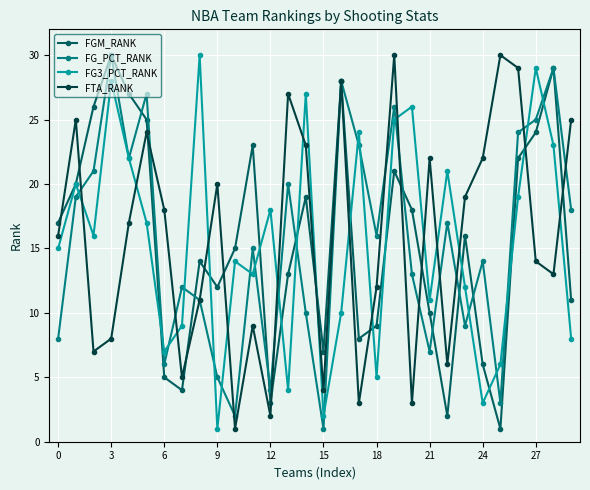

True or false: FG3_PCT_RANK has more than 2 points higher than both neighbors.

True